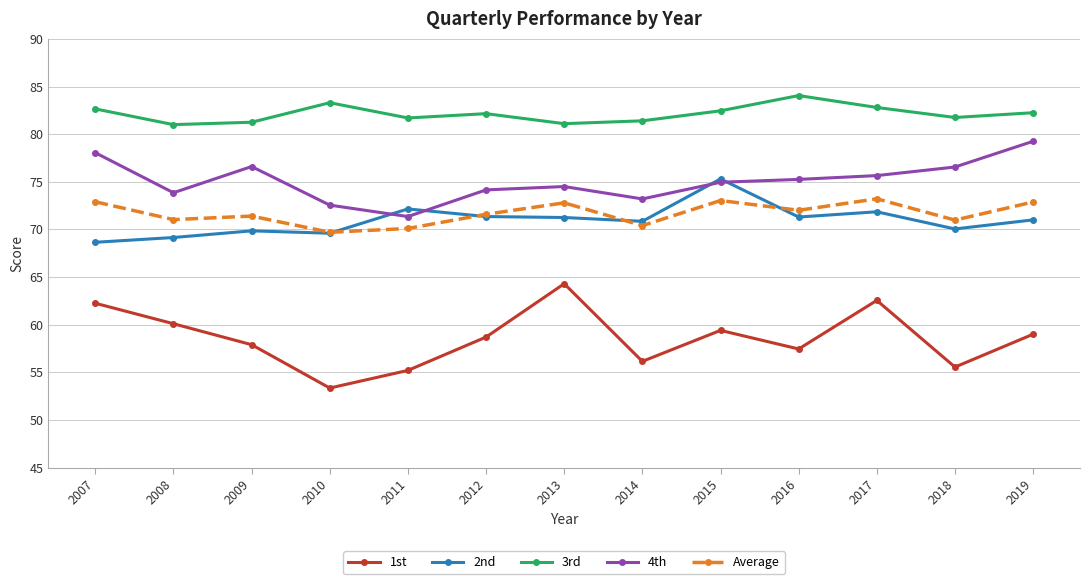

True or false: 1st and Average intersect in this chart.

False